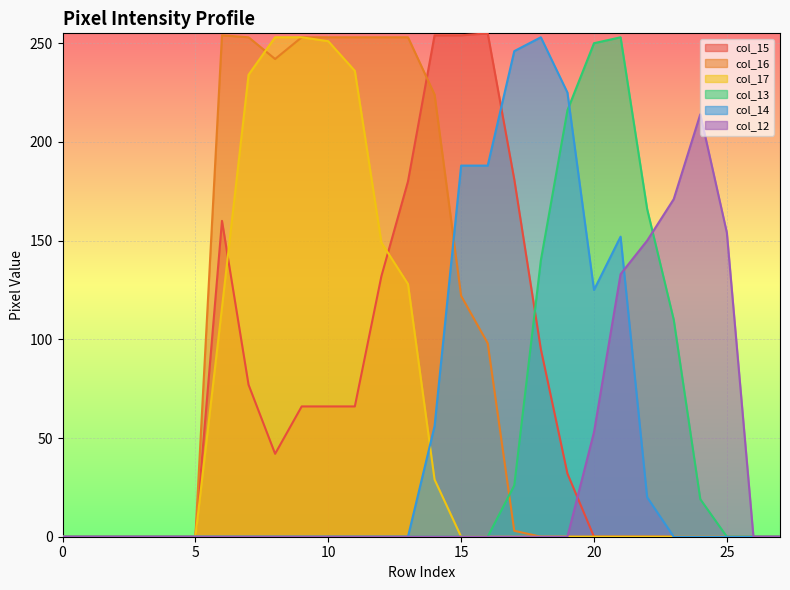

Count the number of categories in the chart.

28